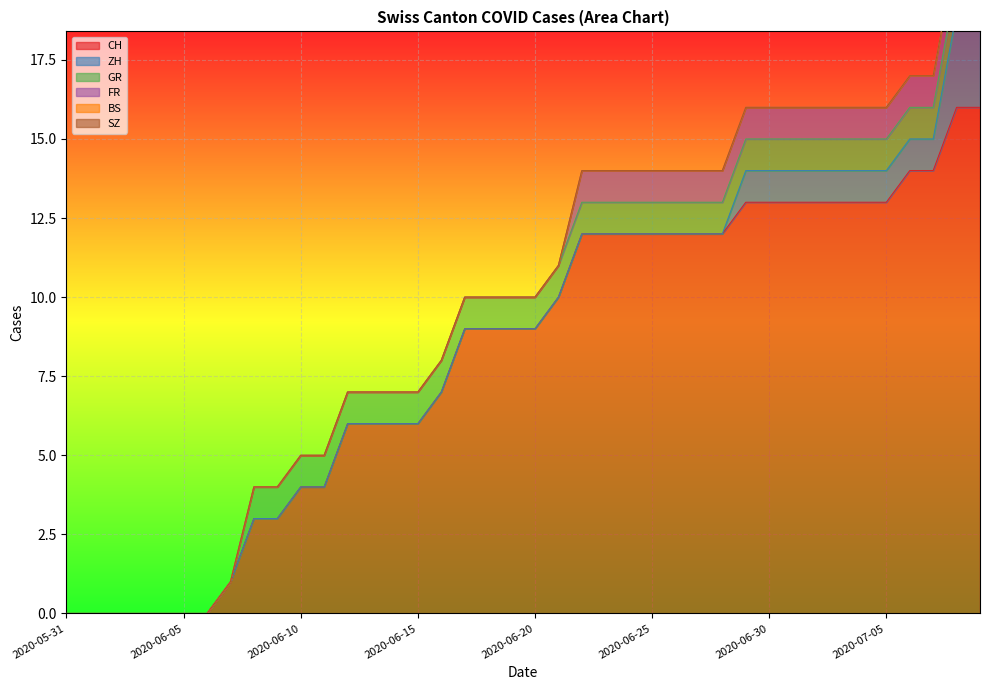

True or false: ZH and FR intersect in this chart.

False